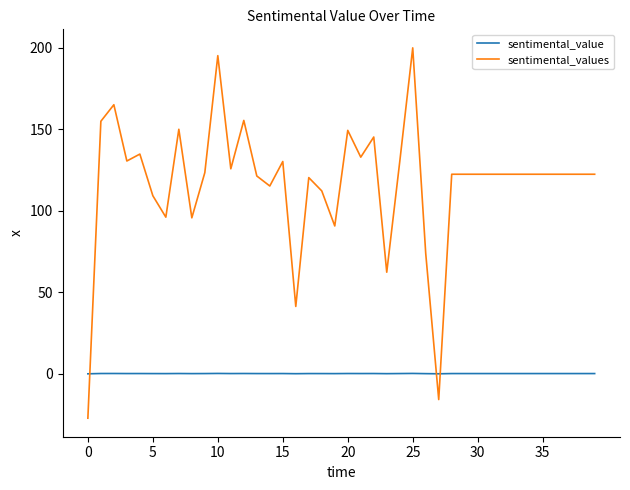

At how many categories does at least one series exceed 191?

2